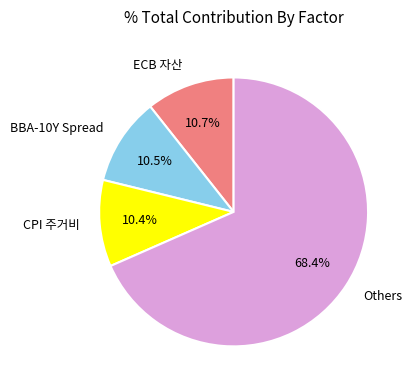

The ECB 자산 slice represents 26% of the pie. True or false?

False